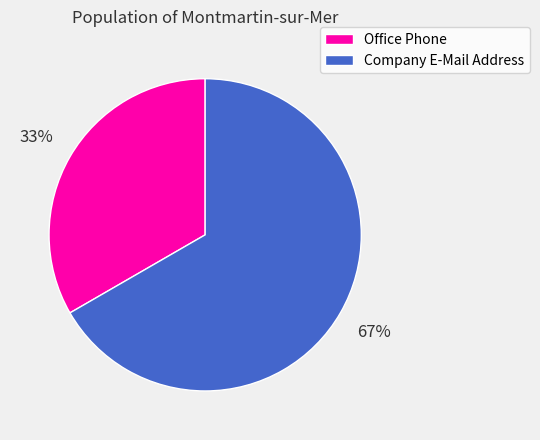

Is the sum of Company E-Mail Address and Office Phone greater than half?

Yes